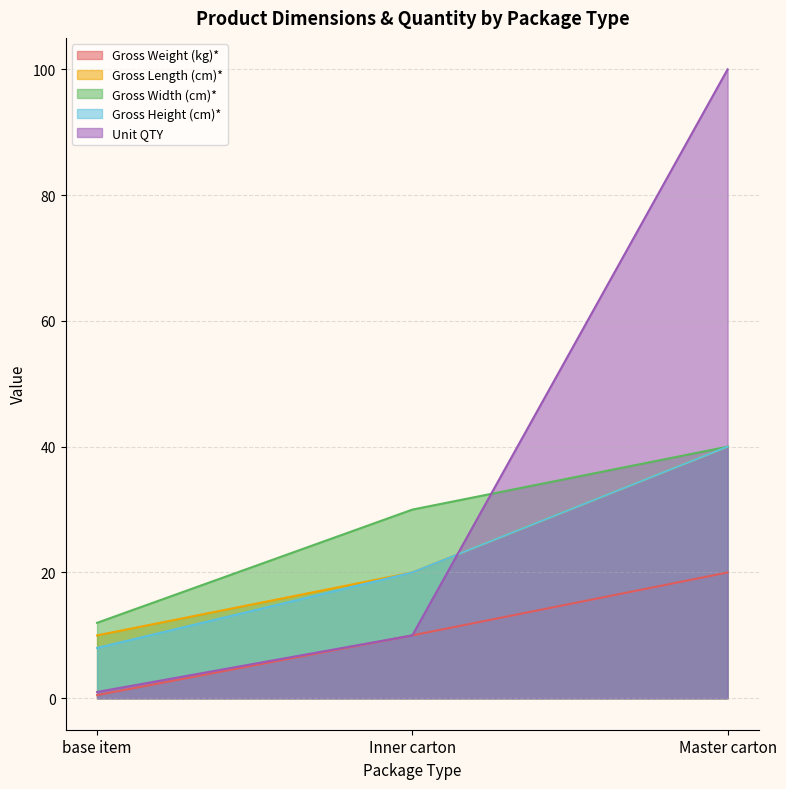

At base item, list the series in order from smallest to largest.

Gross Weight (kg)*, Unit QTY, Gross Height (cm)*, Gross Length (cm)*, Gross Width (cm)*